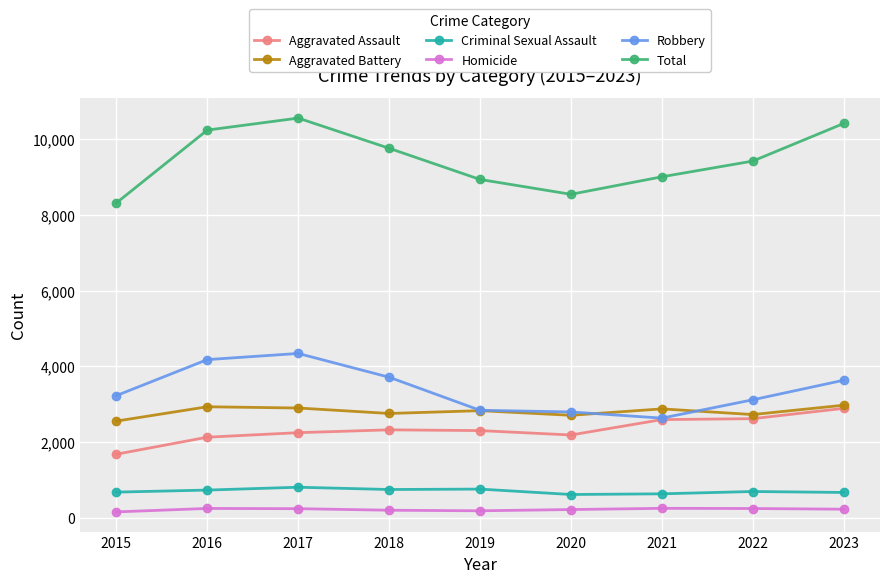

How many lines are shown in the chart?

6